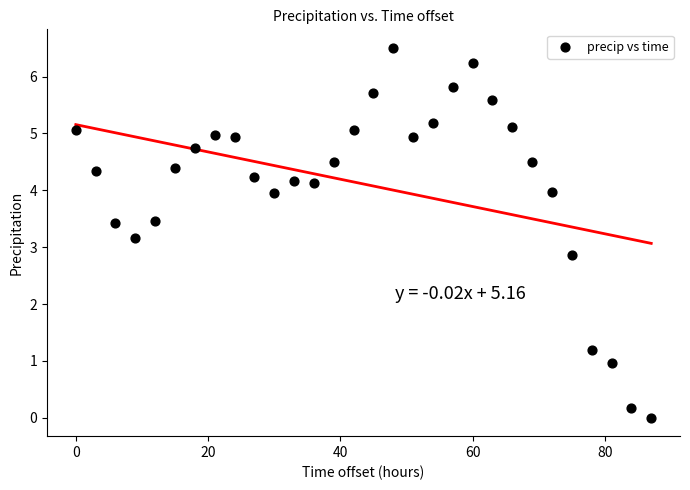

What is the range of Y values (max minus min)?

6.5